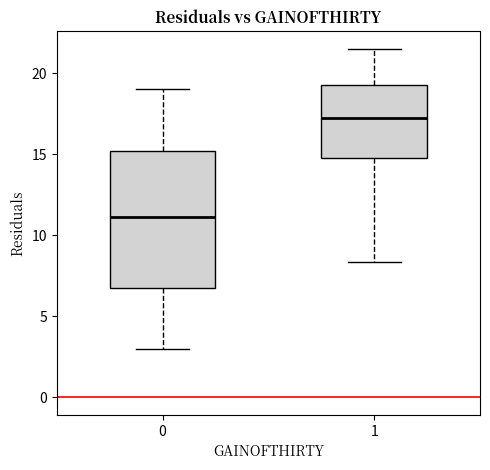

Reading left to right, transcribe this box plot: for each box, give where its median line is, the range the box spans, and where its two whiskers end, as read against the y-axis. The values are not printed on the chart, so give them approximately, as read against the axis.

0: median 11.0, box 7.0 to 15.0, whiskers 3.0 to 19.0
1: median 17.5, box 15.0 to 19.5, whiskers 8.5 to 21.5